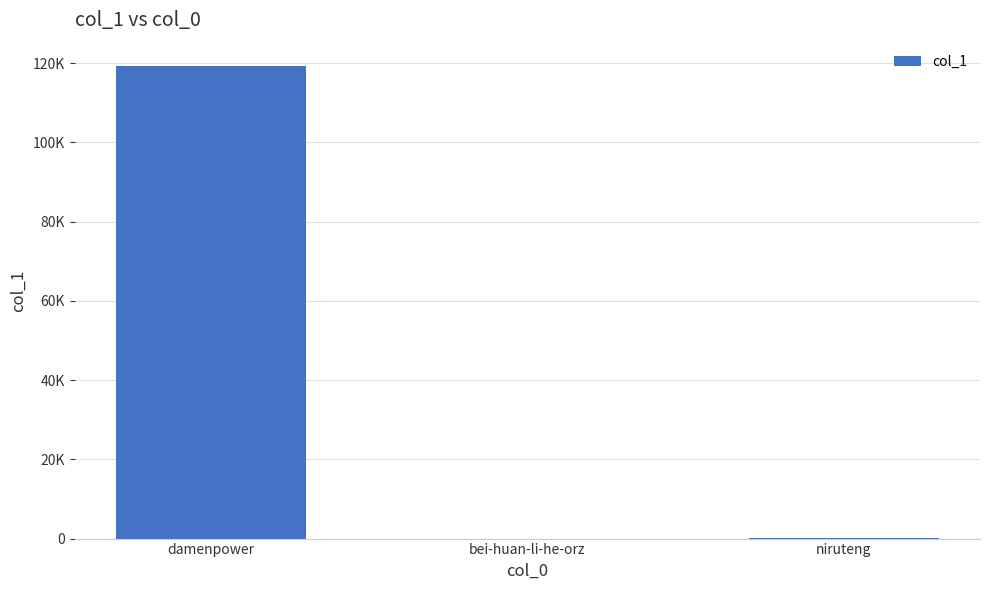

Rank the categories by value from lowest to highest.

bei-huan-li-he-orz, niruteng, damenpower